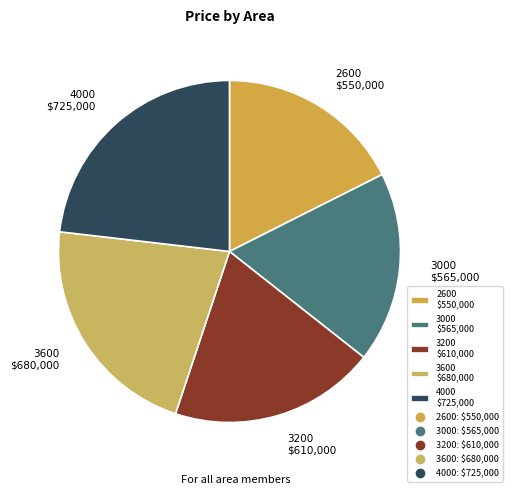

How many slices are in this pie chart?

5